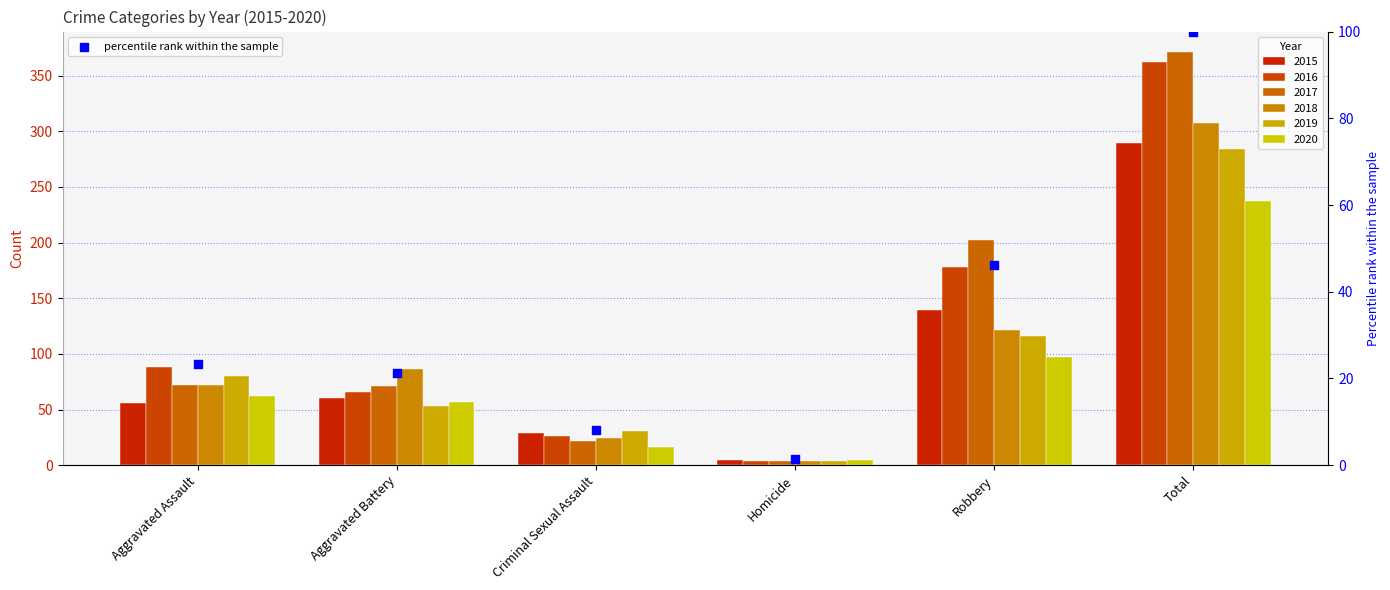

What is the change in value from Homicide to Total?

+98.6